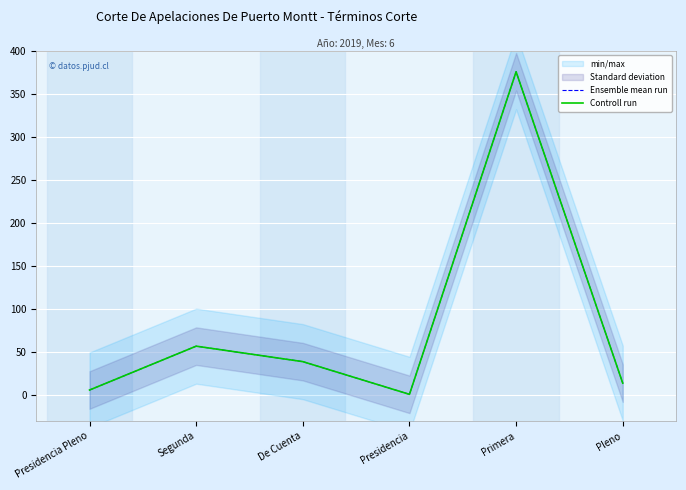

Count the number of categories in the chart.

6